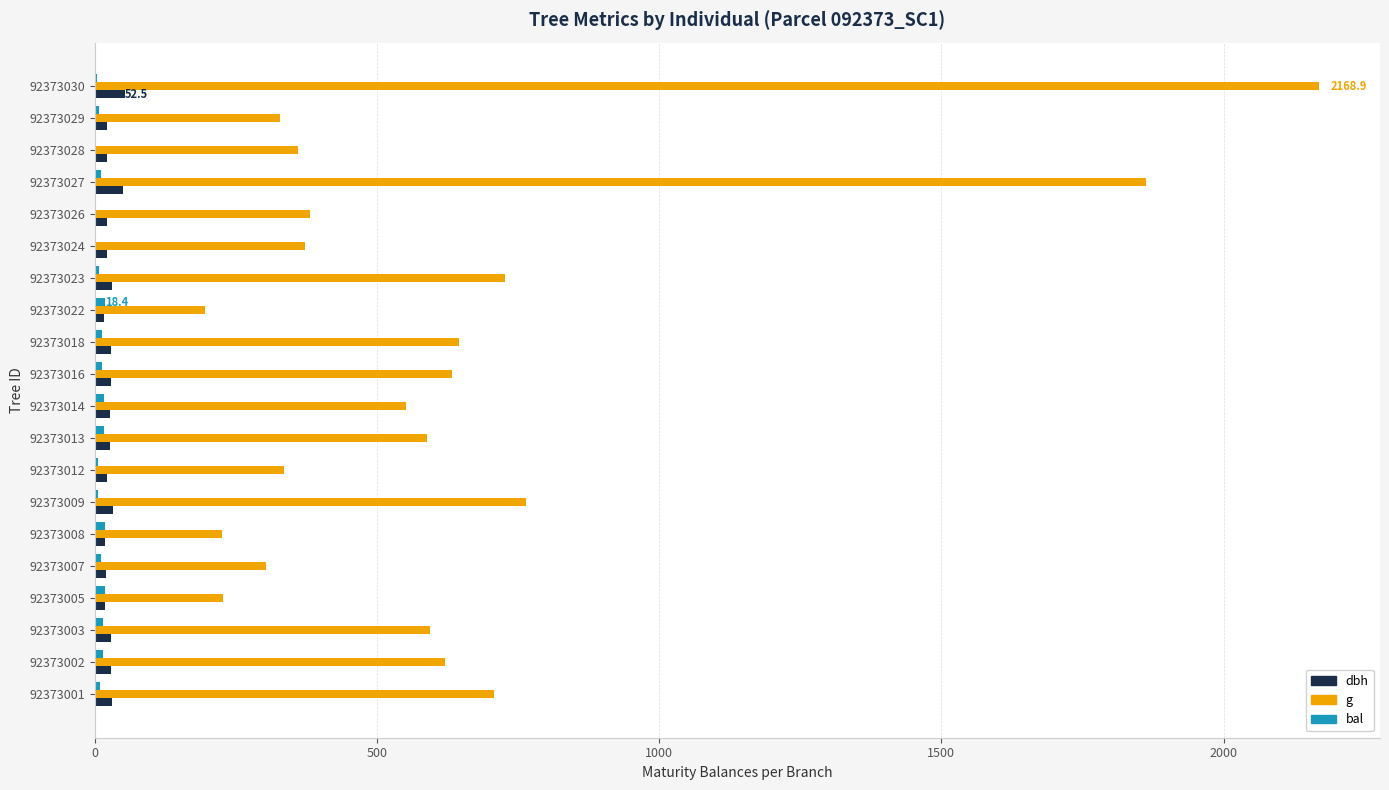

The g series shows 381.9 at 92373026. True or false?

True